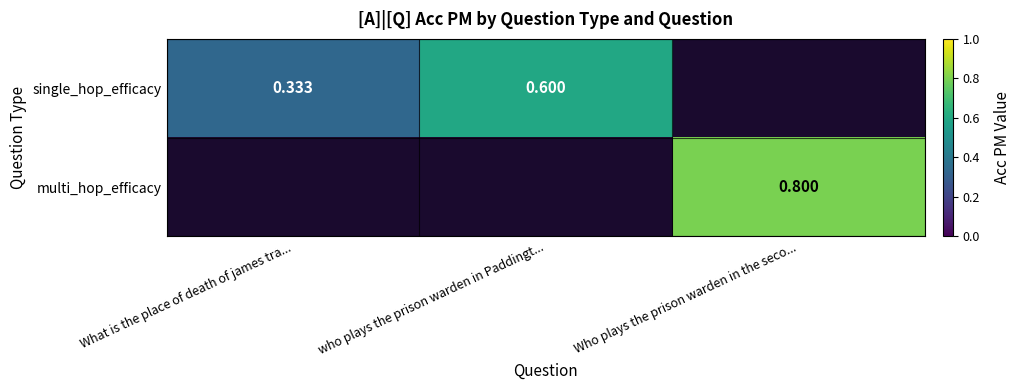

Is the value of multi_hop_efficacy at Who plays the prison warden in the seco... greater than the value of single_hop_efficacy at What is the place of death of james tra...?

Yes